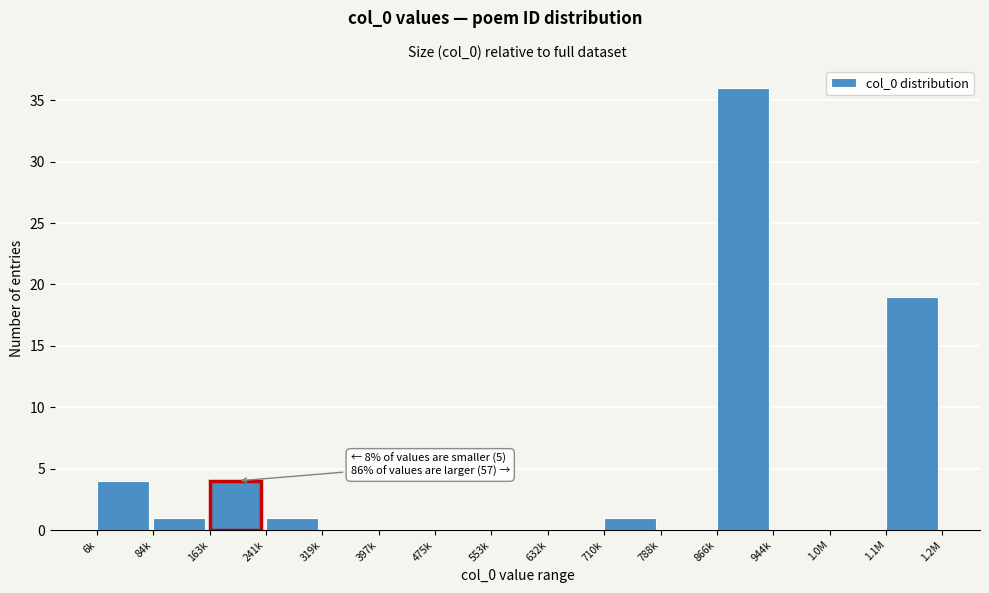

Reading left to right, what are all the values shown in this chart?

6k=4	84k=1	163k=4	241k=1	319k=0	397k=0	475k=0	553k=0	632k=0	710k=1	788k=0	866k=36	944k=0	1.0M=0	1.1M=19